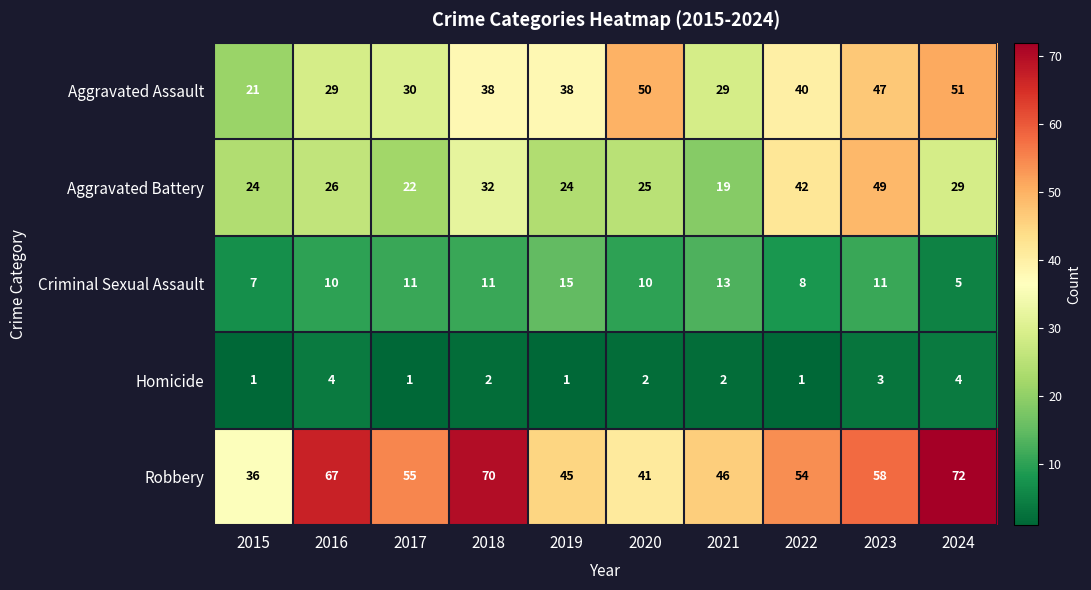

At which category is the sum across all series the highest?

2023